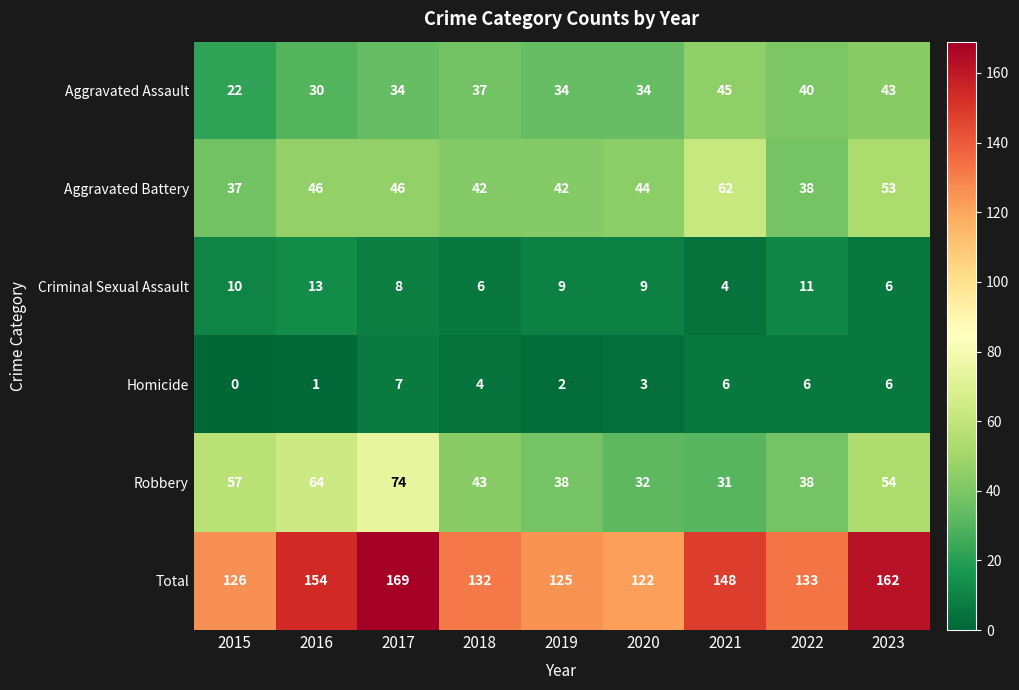

How many categories are shown in the chart?

9